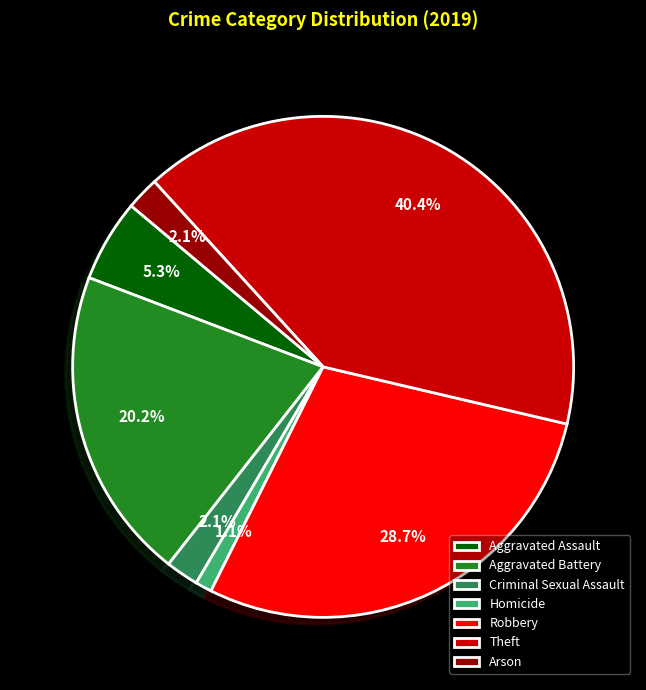

Between Robbery and Aggravated Battery, which is larger?

Robbery